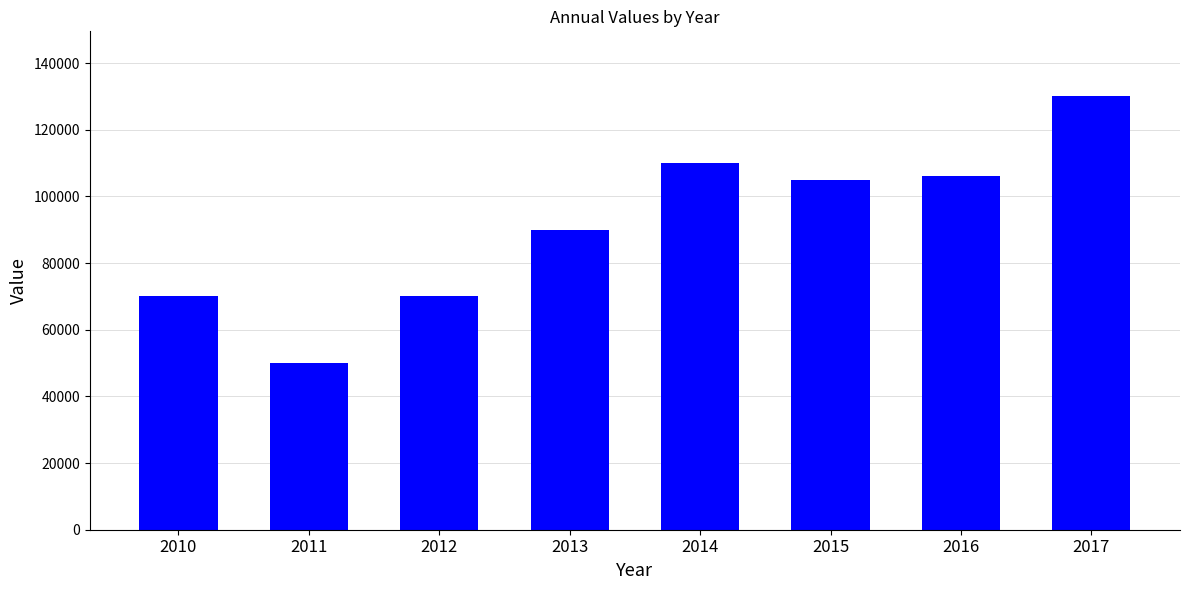

Between 2014 and 2013, which is larger?

2014